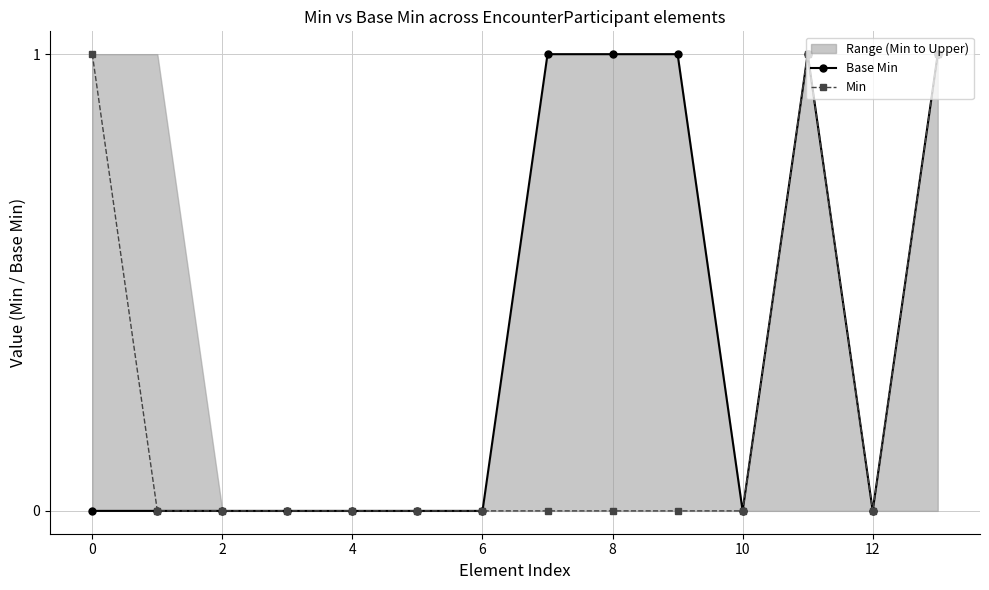

What is the highest value of the Min series?

1